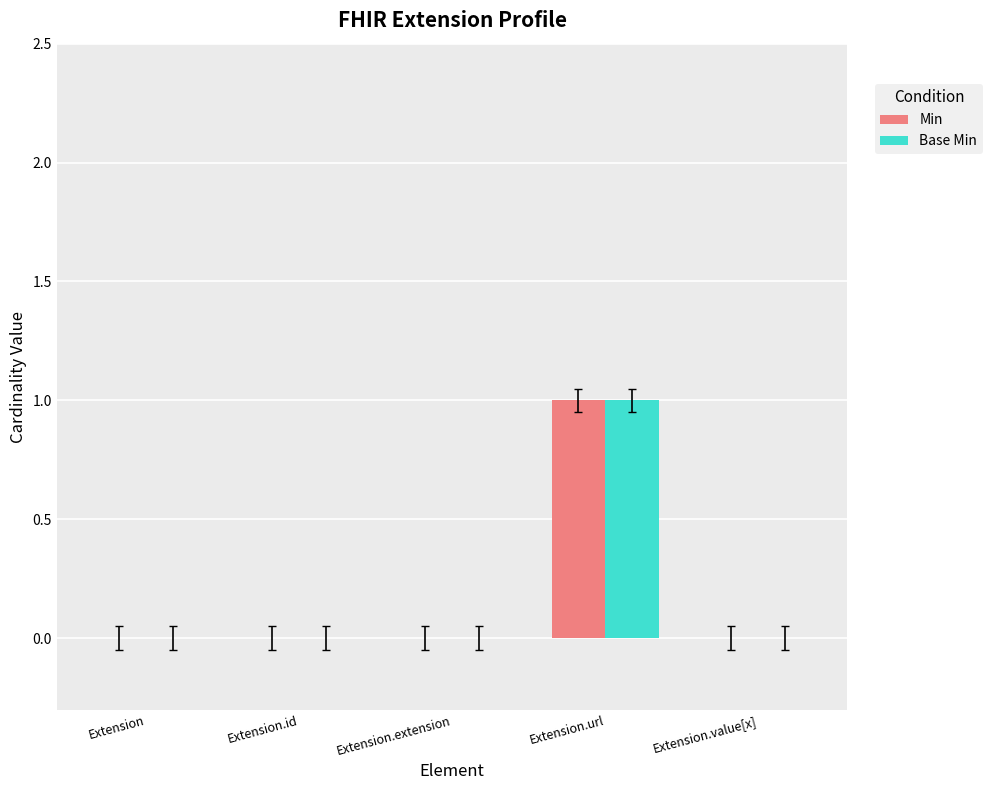

Which category has the highest value in the Base Min series?

Extension.url